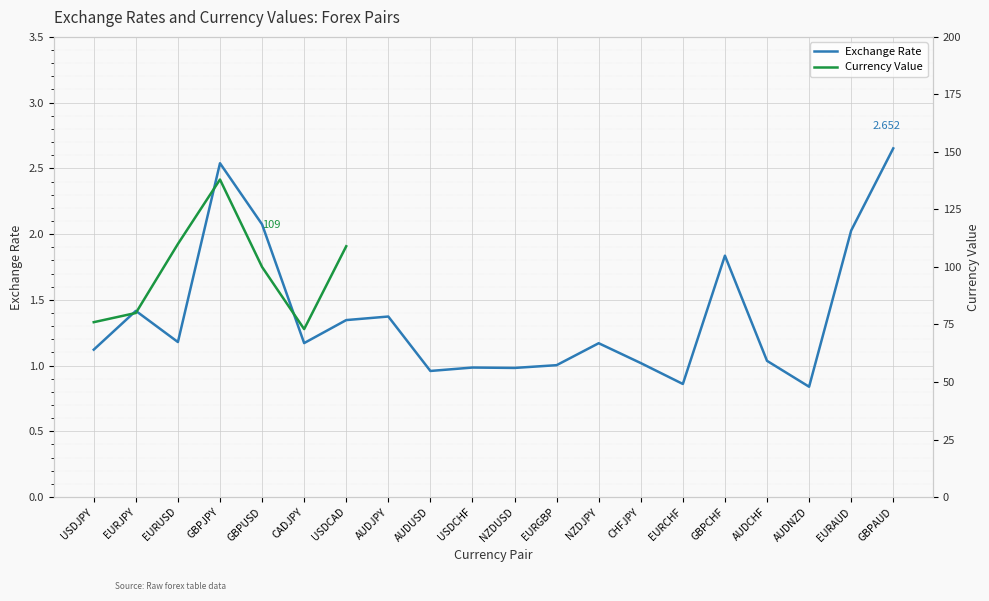

Which category has the lowest value across all series?

AUDNZD